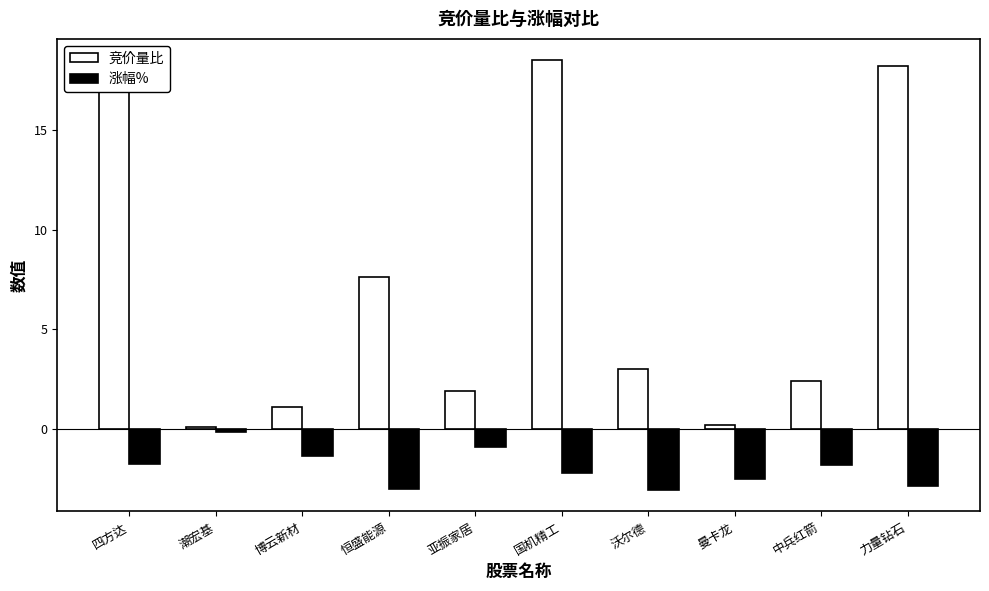

Read the 涨幅% value at 曼卡龙.

-2.5